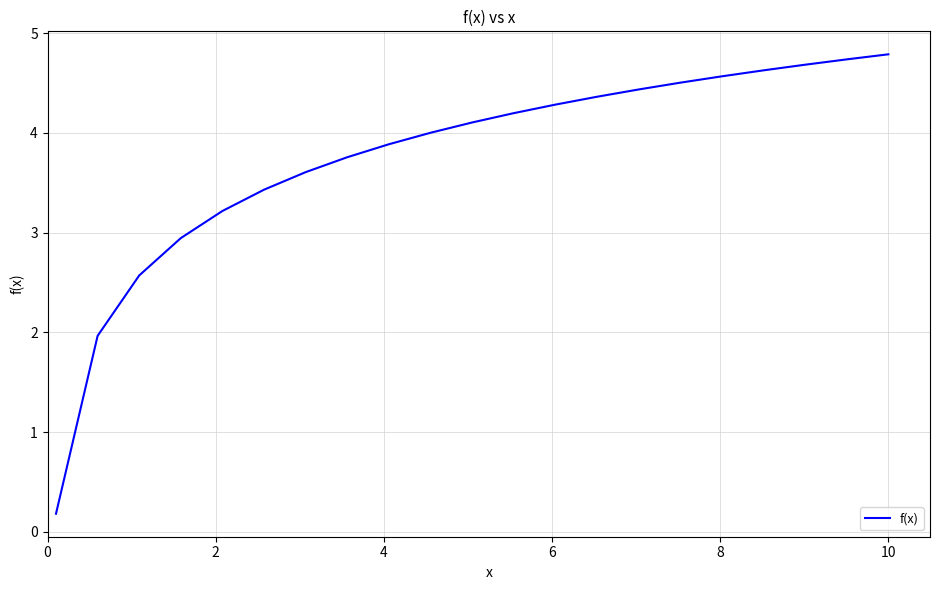

What is the difference between the maximum and minimum values?

4.6